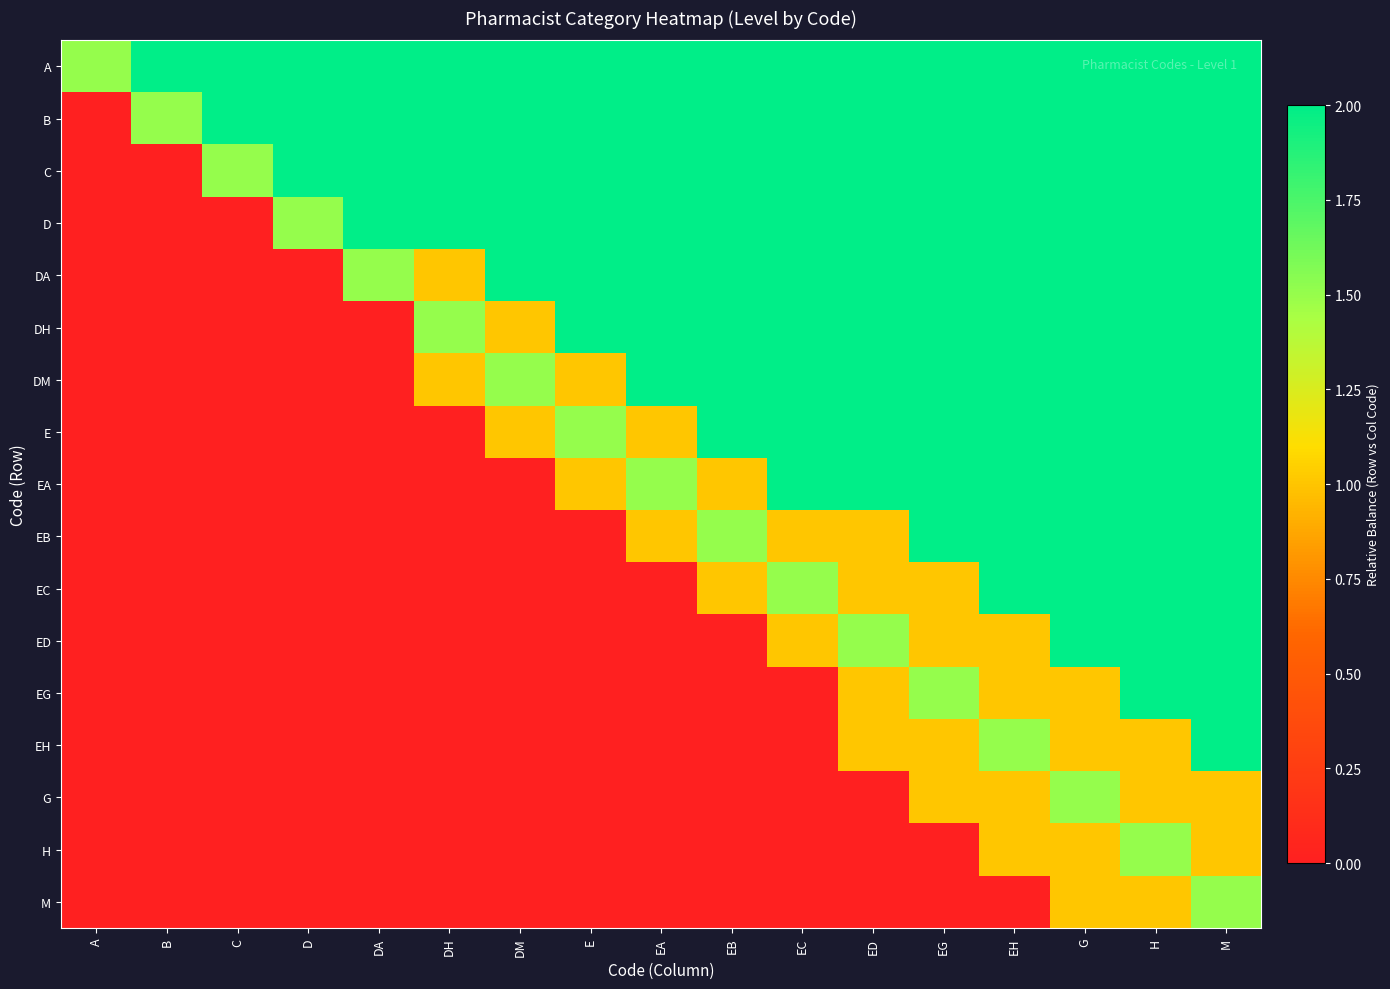

At how many categories does at least one series exceed 0?

17